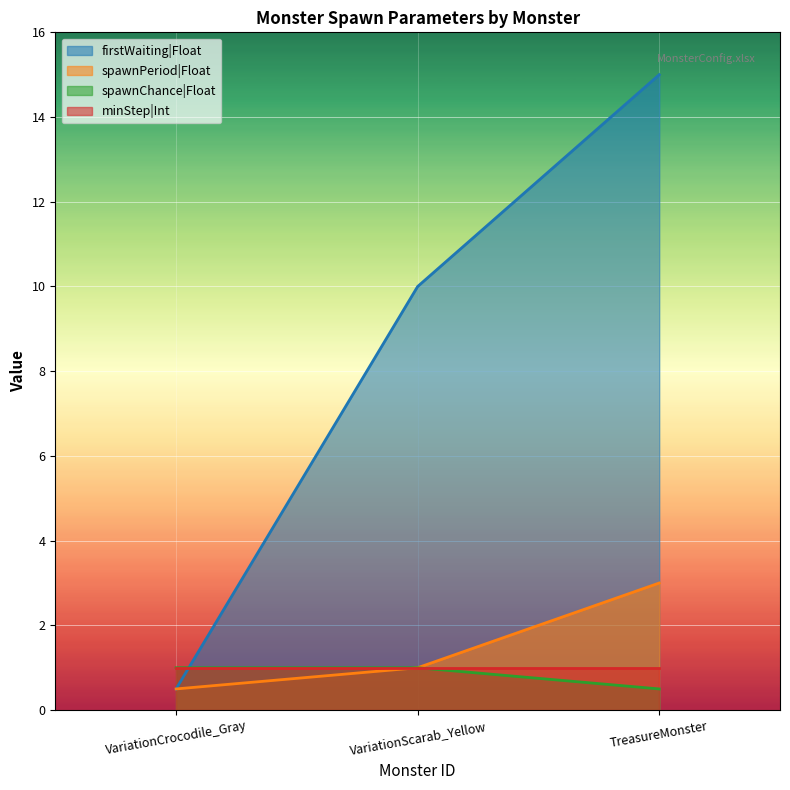

What is the minimum value for spawnPeriod|Float?

0.5